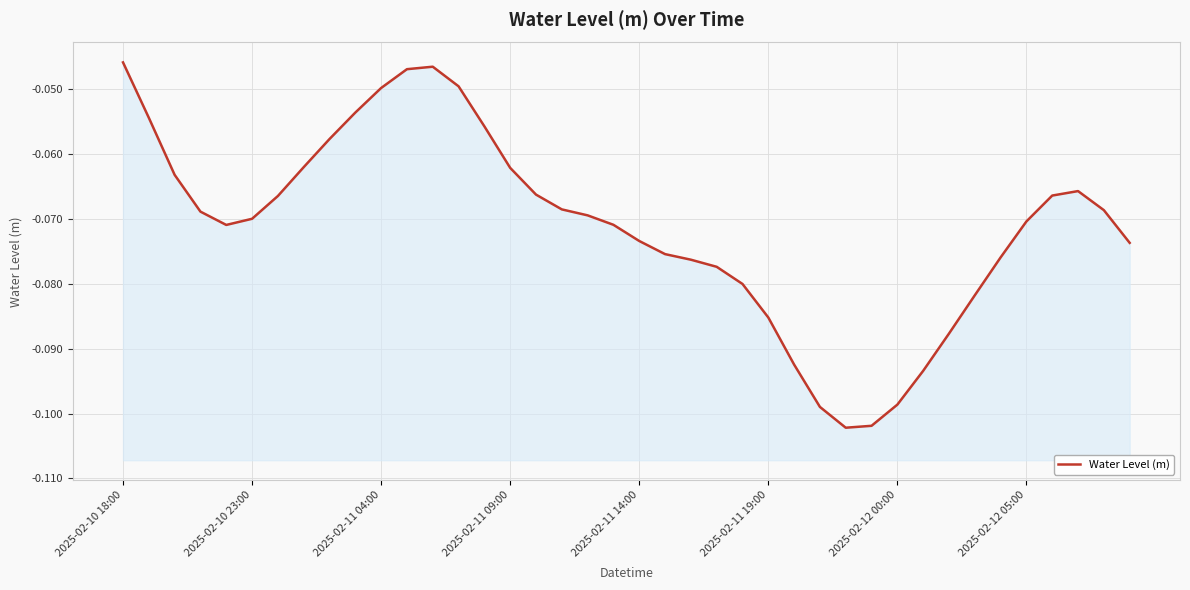

What position from the right is 28?

12